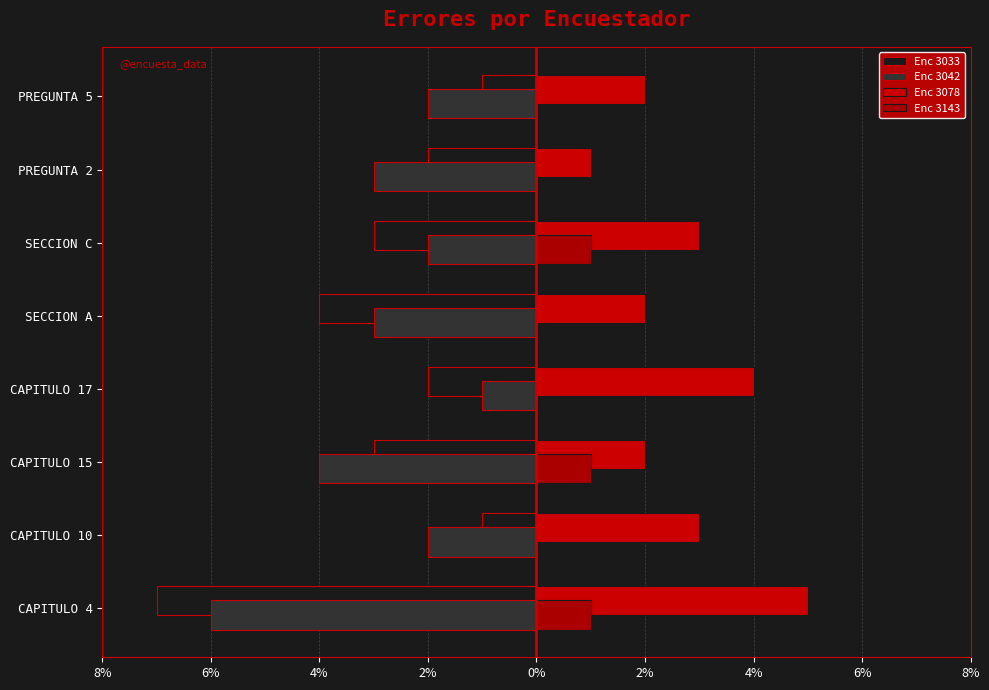

What is the maximum value shown in the chart?

5